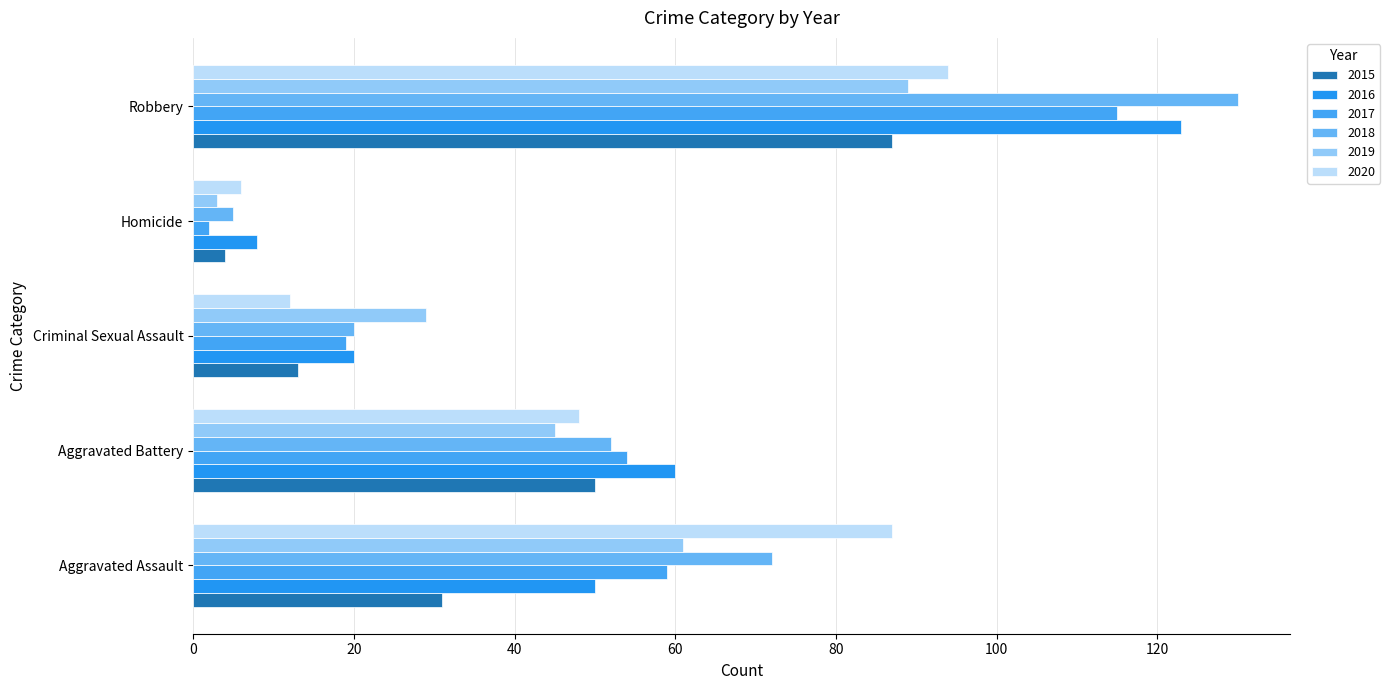

How many data points in 2020 are less than 48?

2